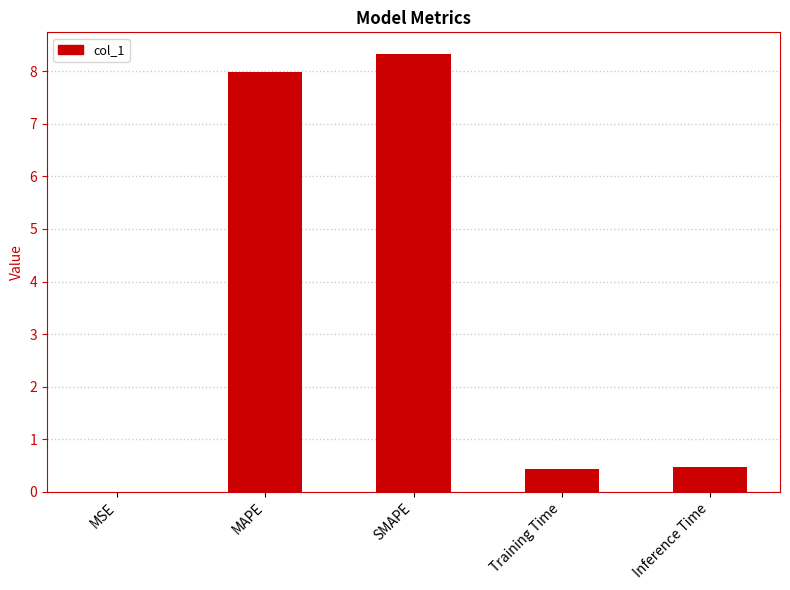

Which has a higher value, SMAPE or MAPE?

SMAPE